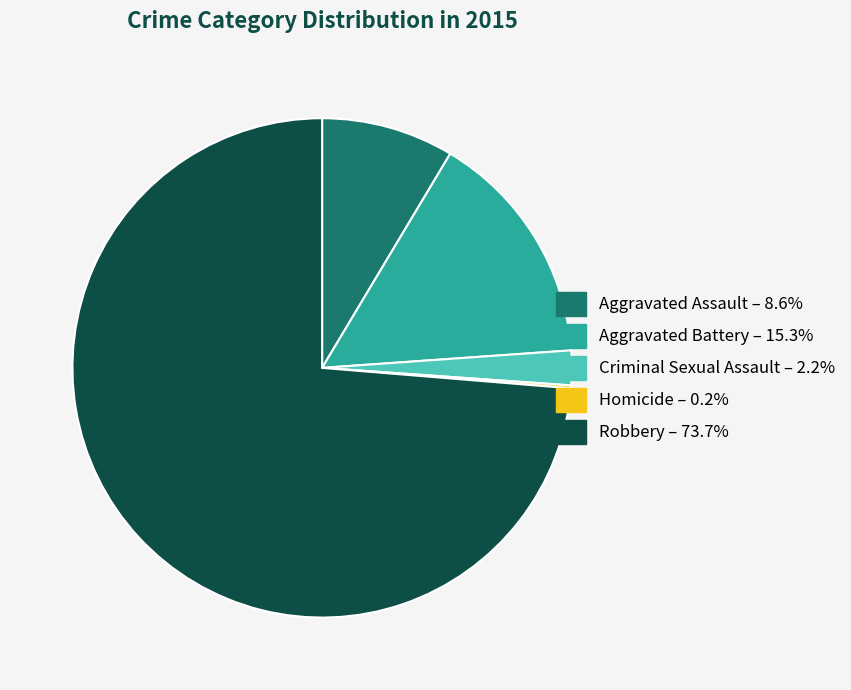

Approximately how many times larger is the value at Aggravated Battery – 15.3% compared to Criminal Sexual Assault – 2.2%?

6.8